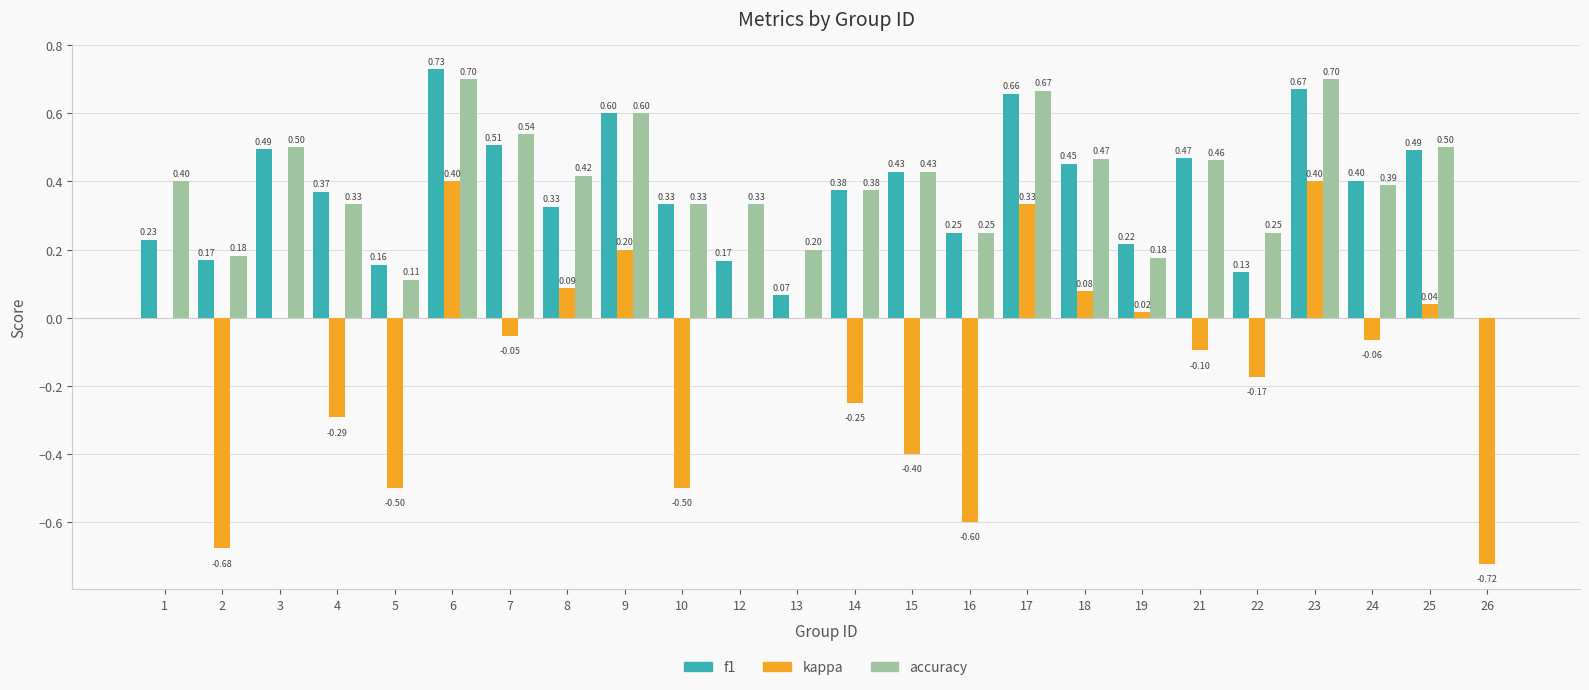

How many groups of bars are there?

24